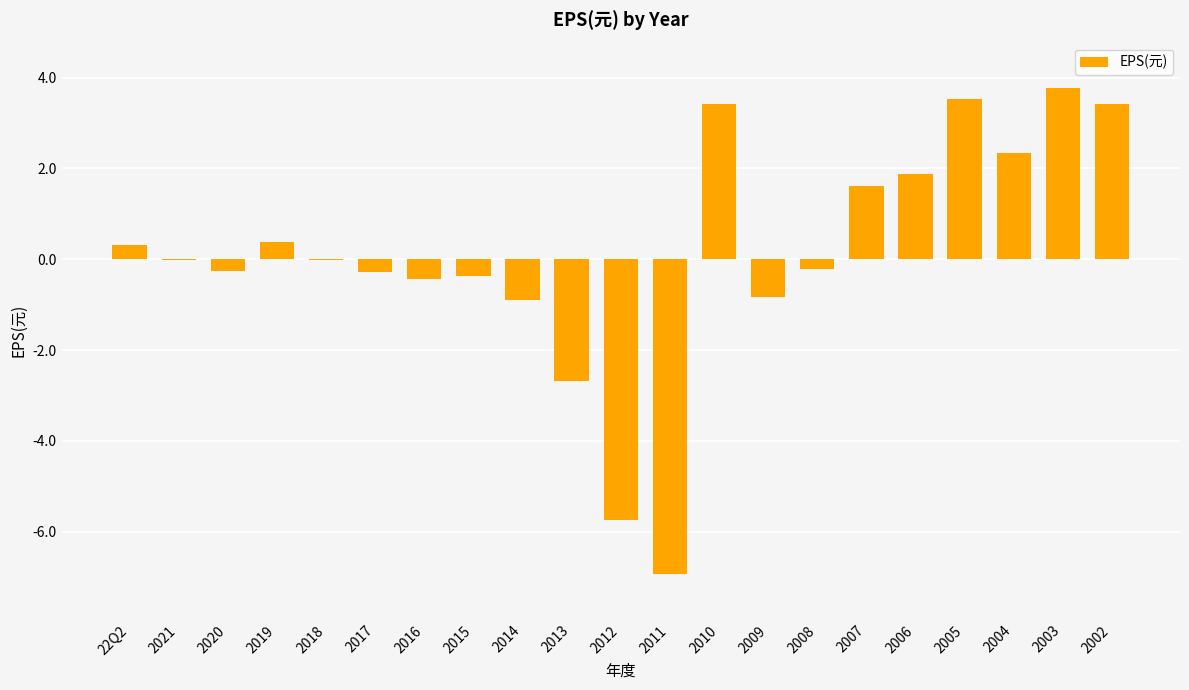

What is the greatest value displayed?

3.8